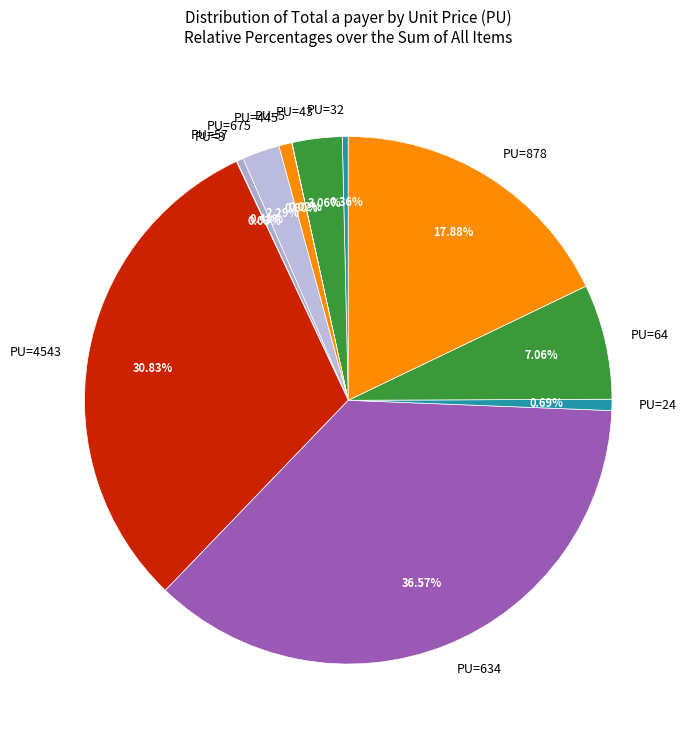

To the nearest percent, what is the difference between the largest and smallest slice percentages?

37%